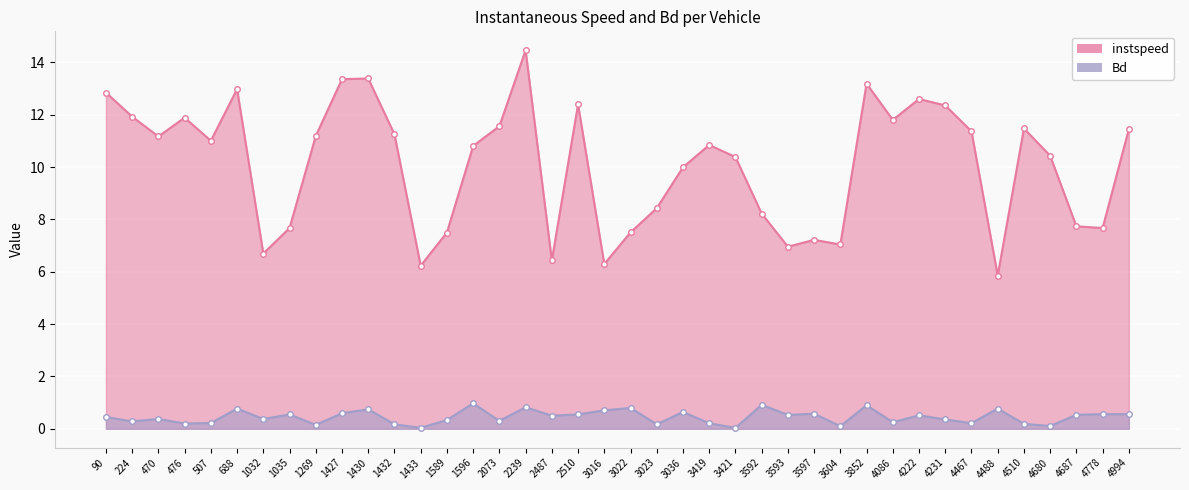

Count the number of data series in this chart.

2